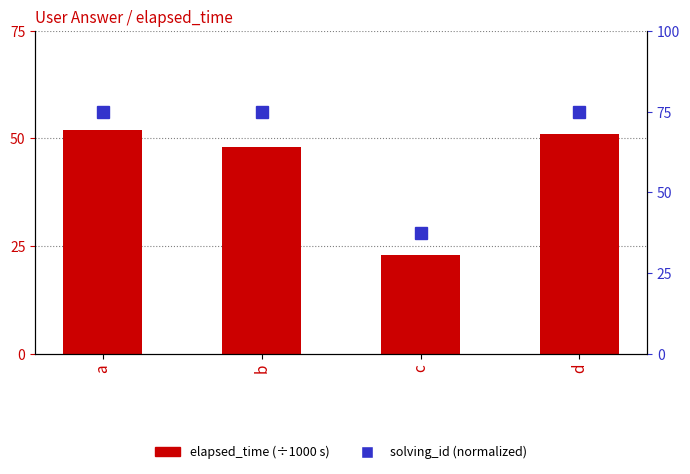

Is the value of solving_id (normalized) at d greater than the value of elapsed_time (s) at d?

Yes